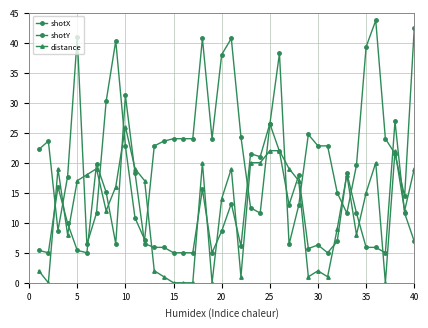

Which series has the largest range (max minus min)?

shotX